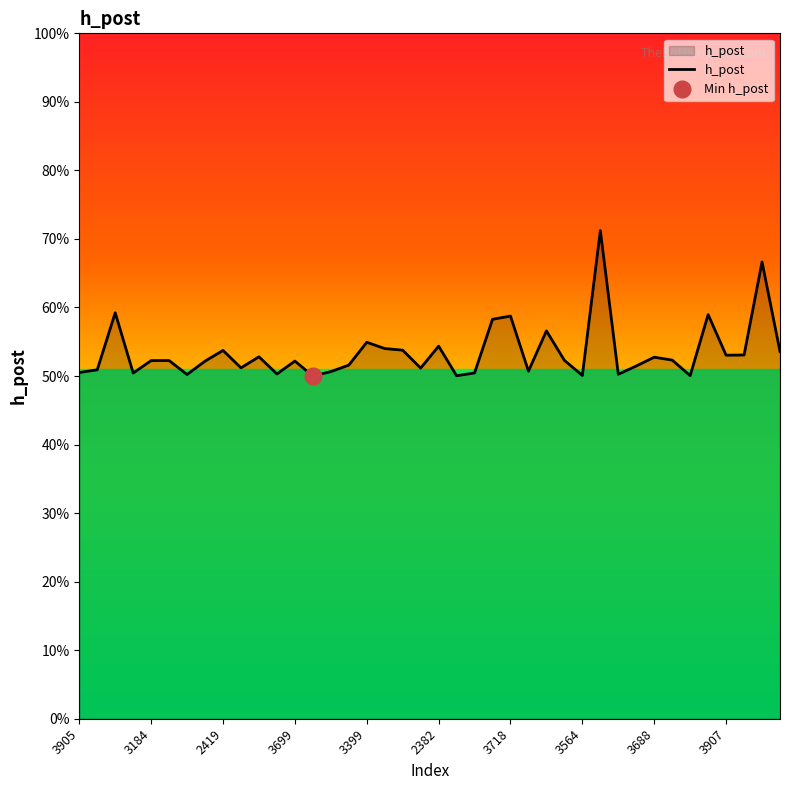

What is the change in value from 2382 to 23?

+0.1